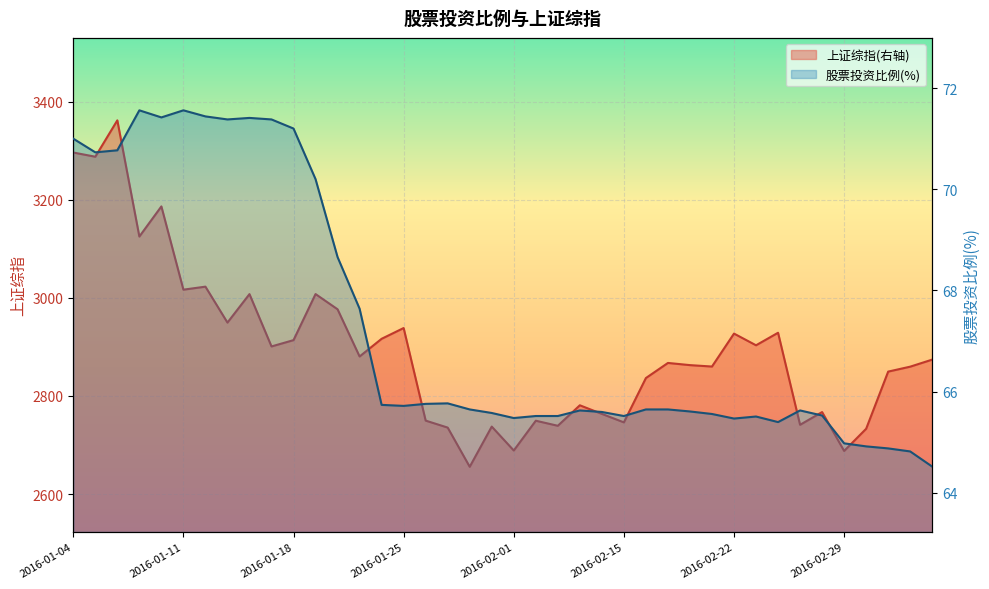

How many data points does each series have?

40